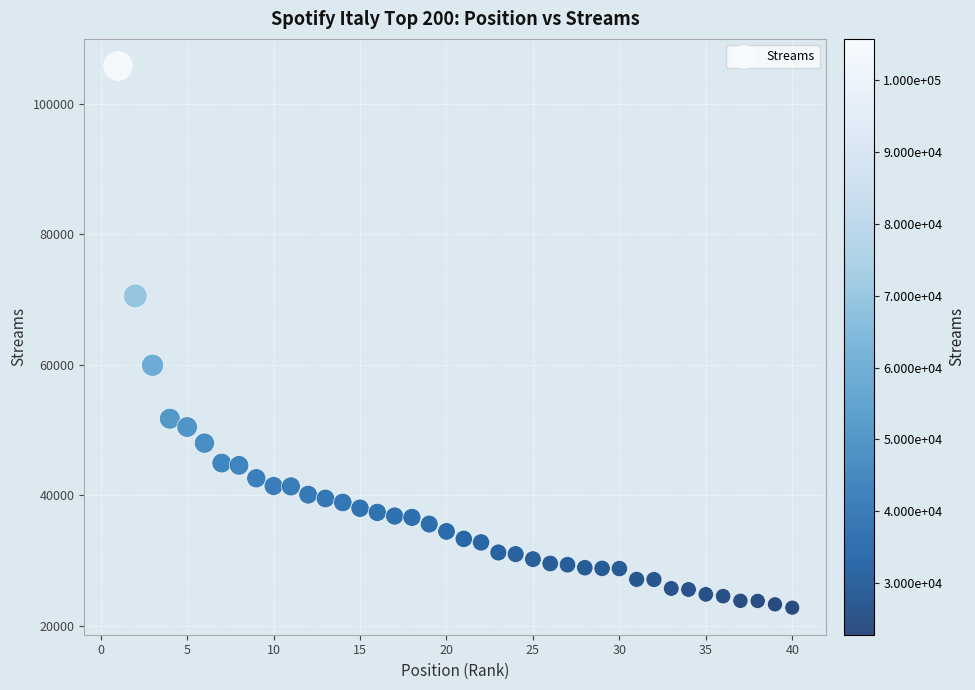

What is the range of Y values (max minus min)?

82918